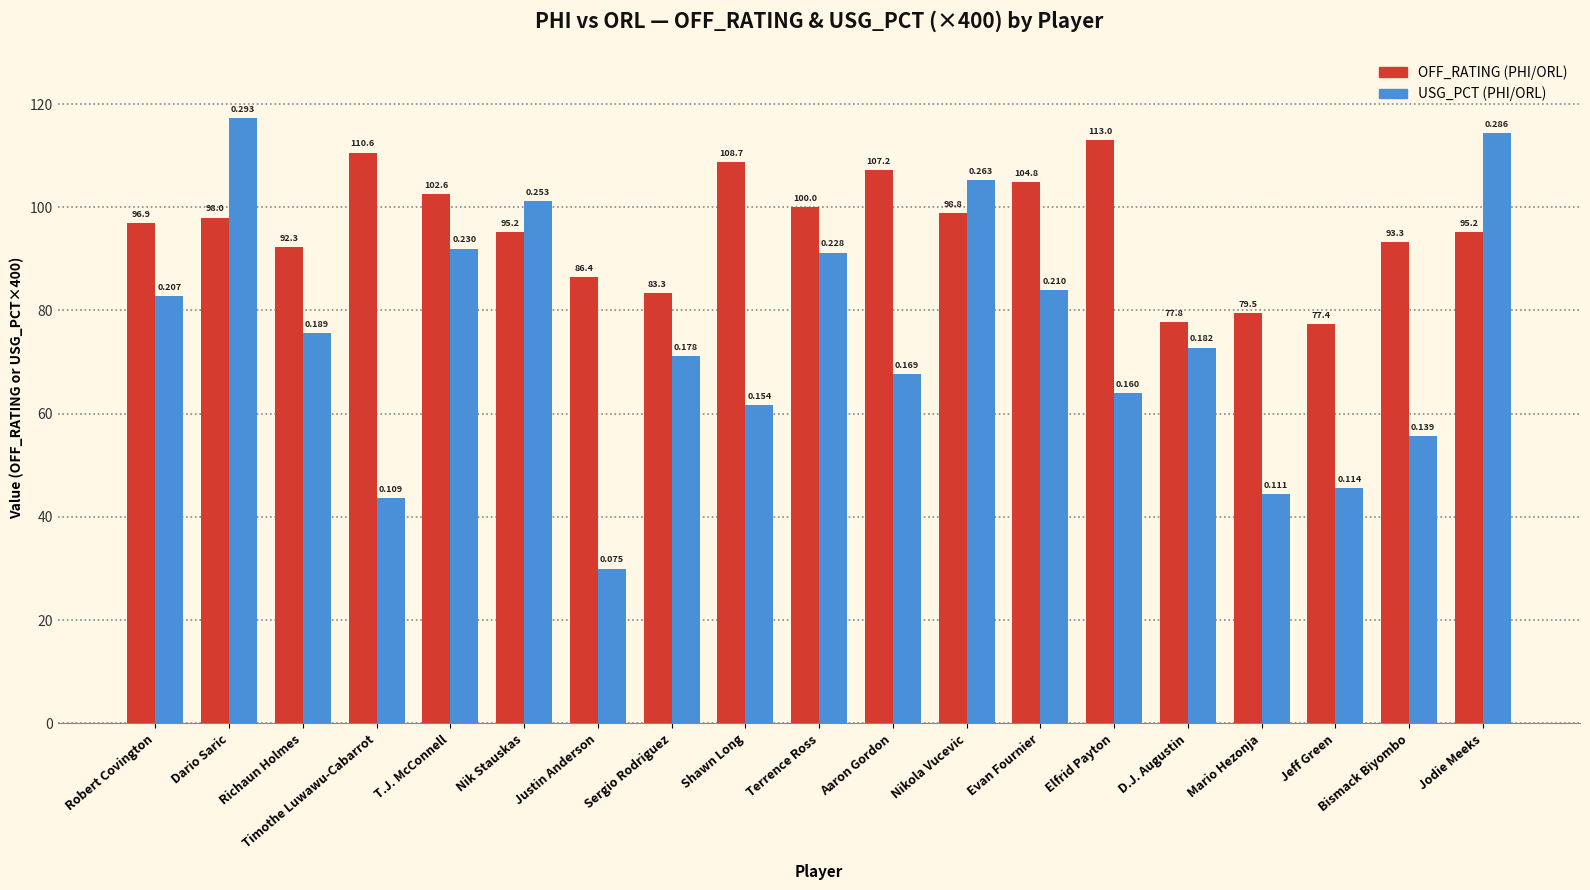

What are all the series names shown in the legend?

OFF_RATING (PHI/ORL), USG_PCT (PHI/ORL)